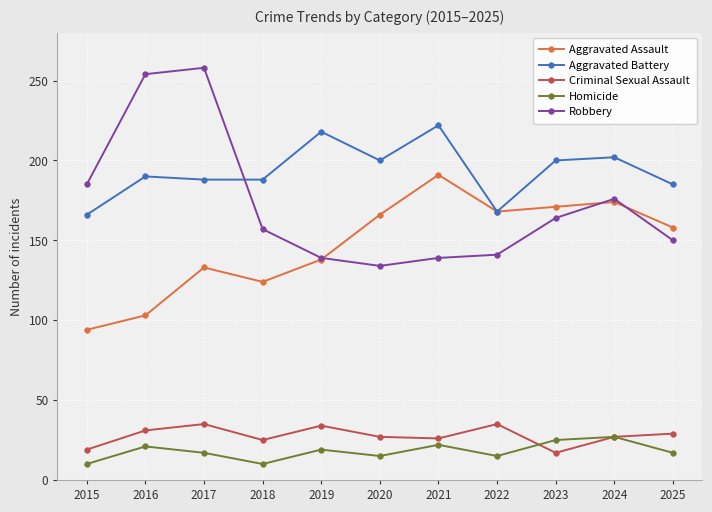

Between 2023 and 2024, which series saw the biggest shift?

Robbery